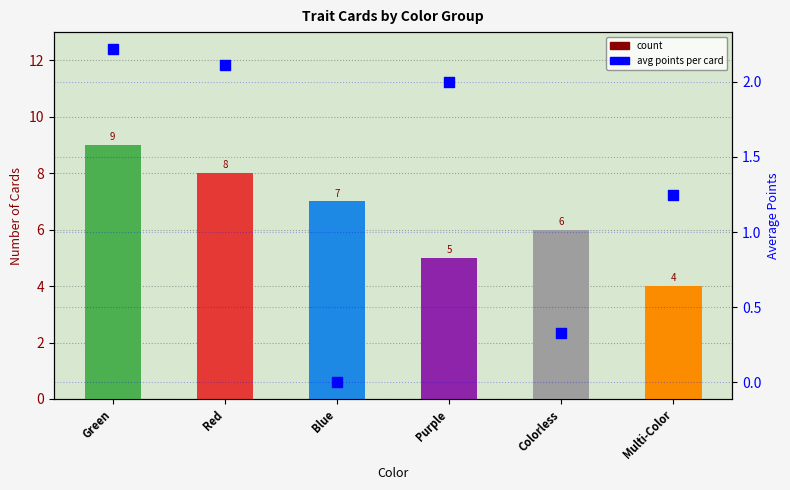

What are all the series names shown in the legend?

count, avg points